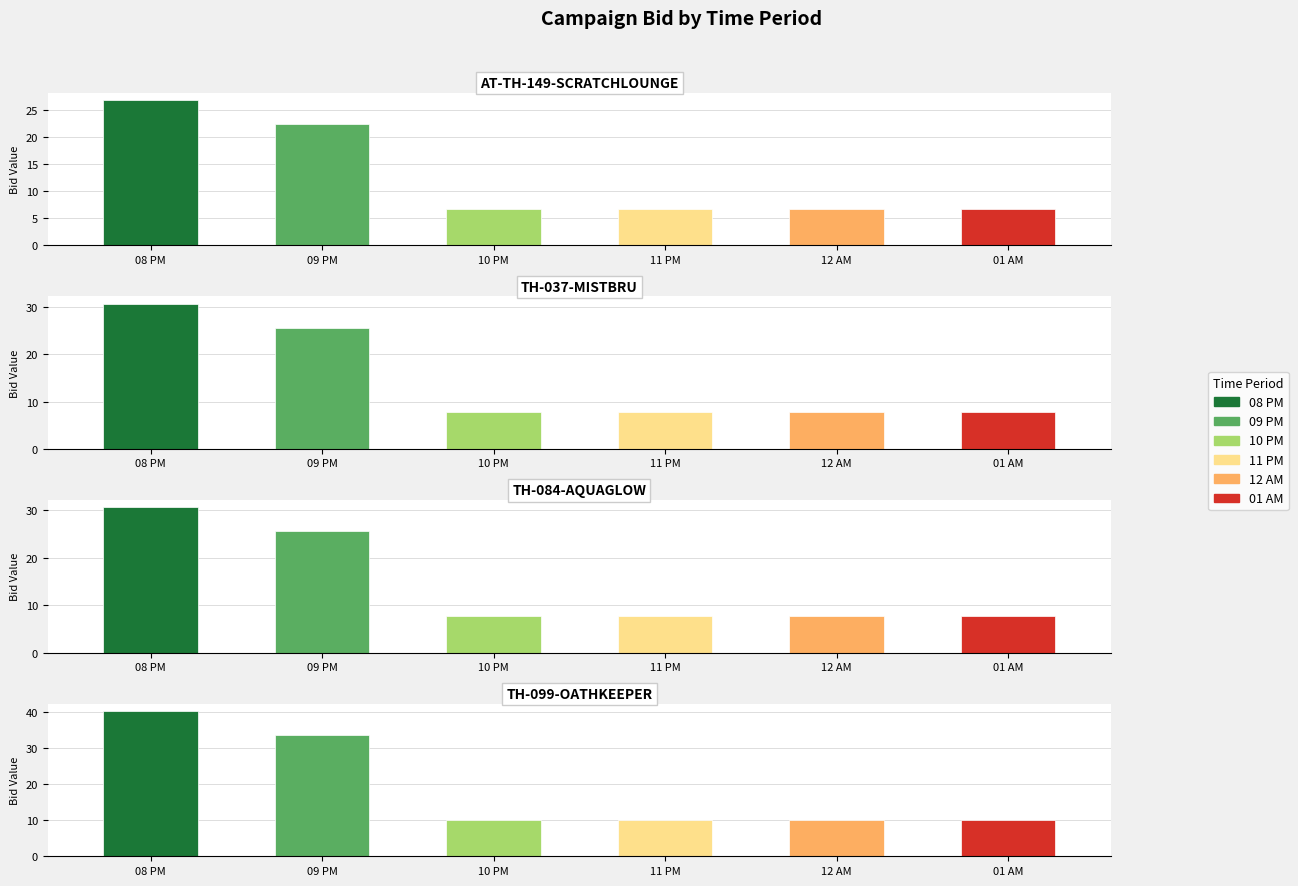

How many data points in 10 PM are less than 7?

1